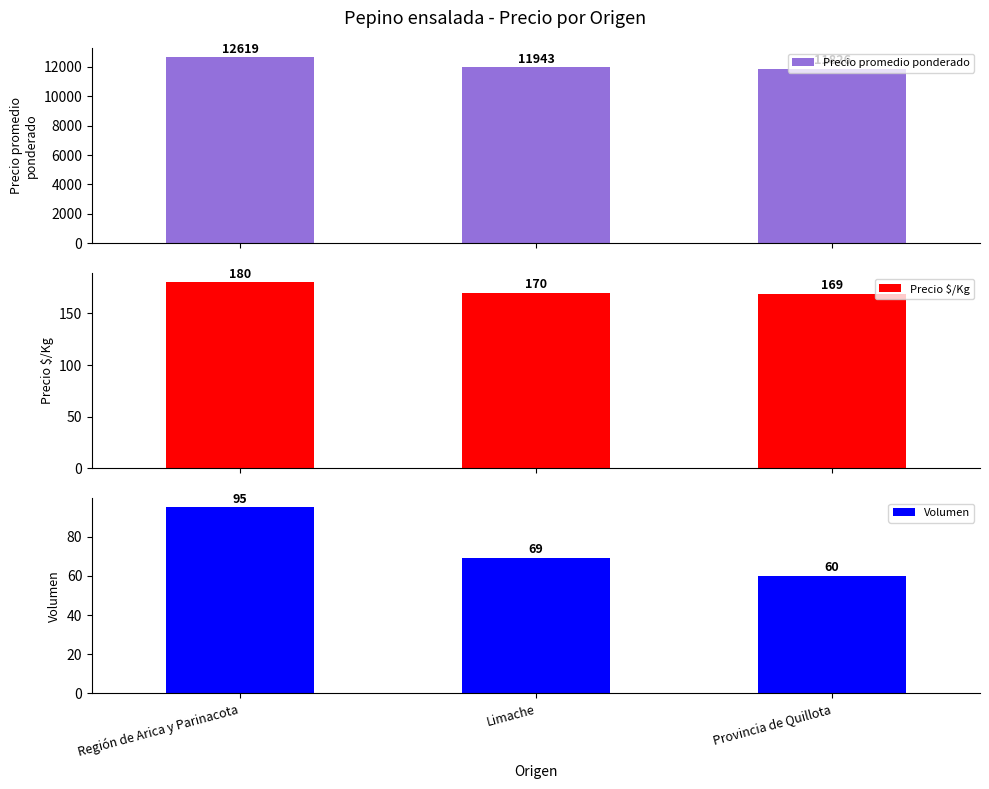

What is the difference between the Precio promedio ponderado values at Provincia de Quillota and Región de Arica y Parinacota?

793